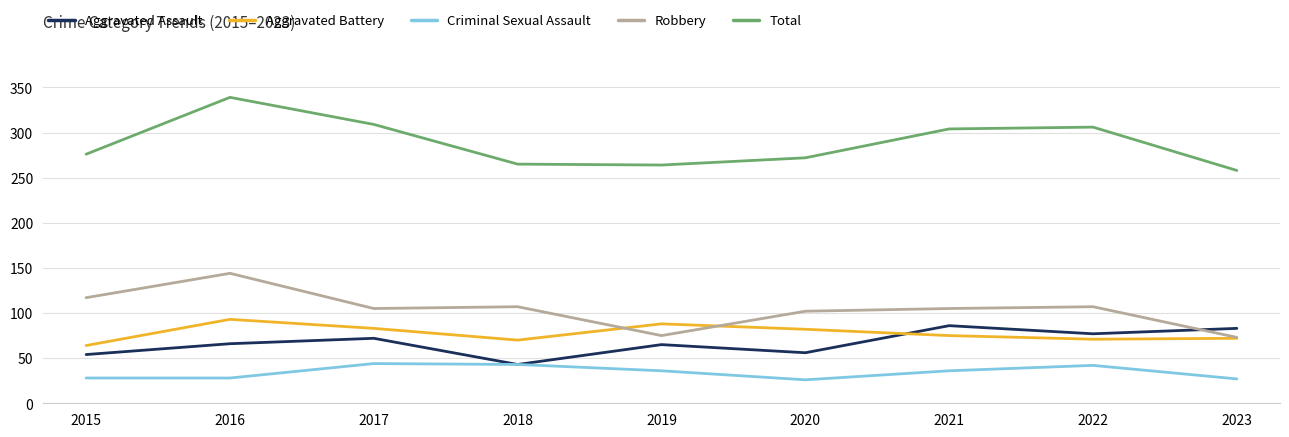

True or false: Robbery and Total cross at least once.

False